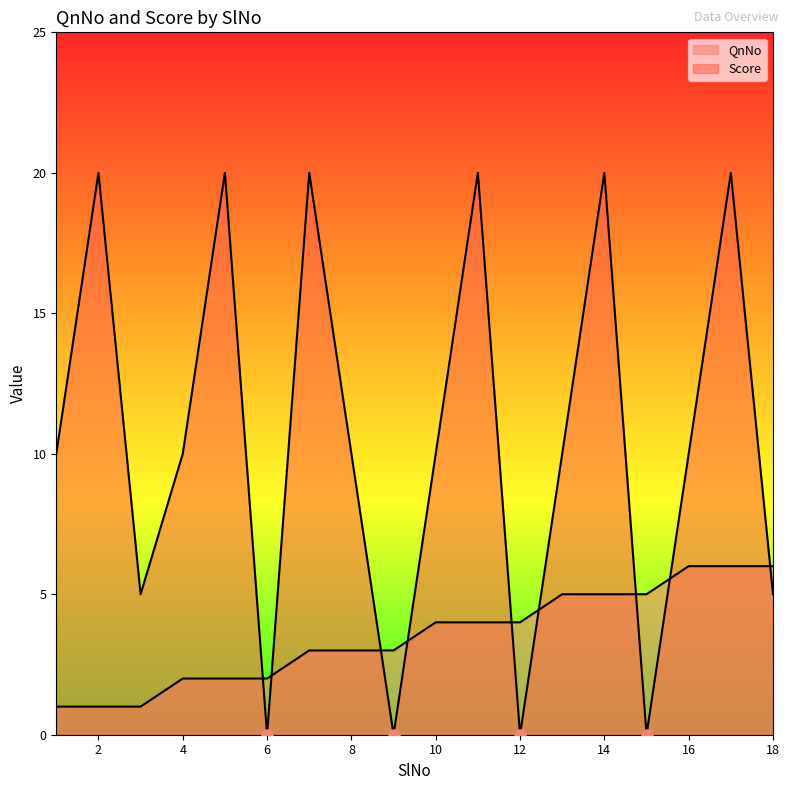

Reading right to left, what are all the values shown in this chart?

QnNo: 18=6	17=6	16=6	15=5	14=5	13=5	12=4	11=4	10=4	9=3	8=3	7=3	6=2	5=2	4=2	3=1	2=1	1=1
Score: 18=5	17=20	16=10	15=0	14=20	13=10	12=0	11=20	10=10	9=0	8=10	7=20	6=0	5=20	4=10	3=5	2=20	1=10